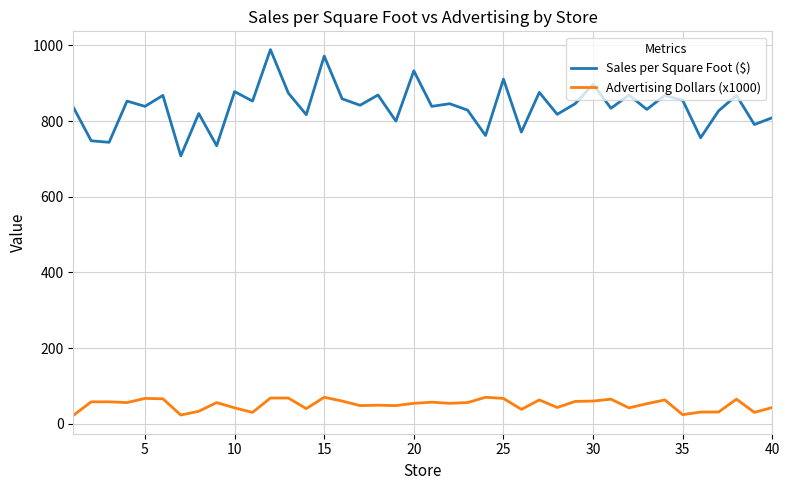

Rank the series by their maximum value, from lowest to highest.

Advertising Dollars (x1000), Sales per Square Foot ($)